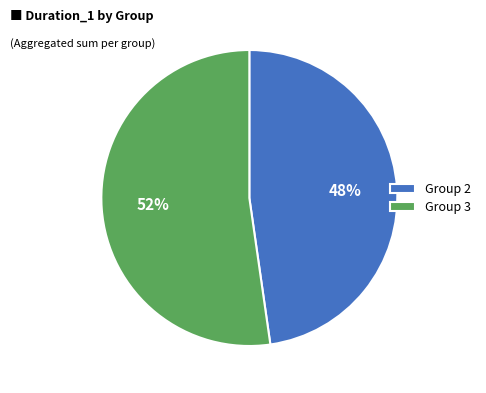

To the nearest percent, what percentage of the pie is Group 2?

47%